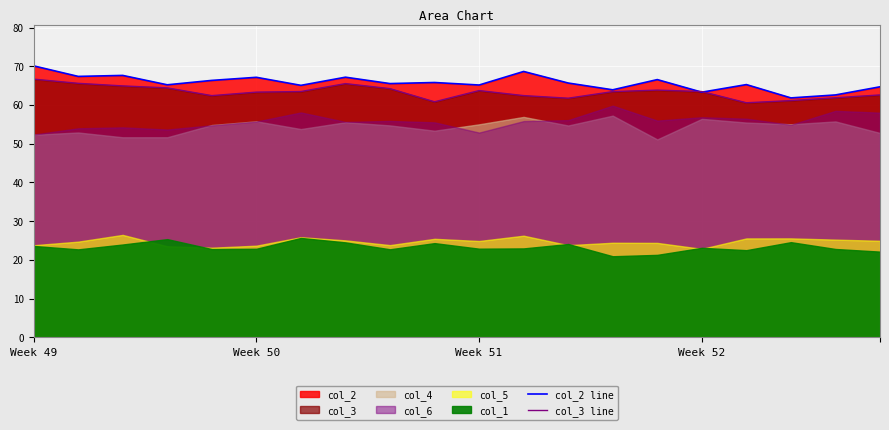

How many times do col_3 line and col_2 line cross each other?

2